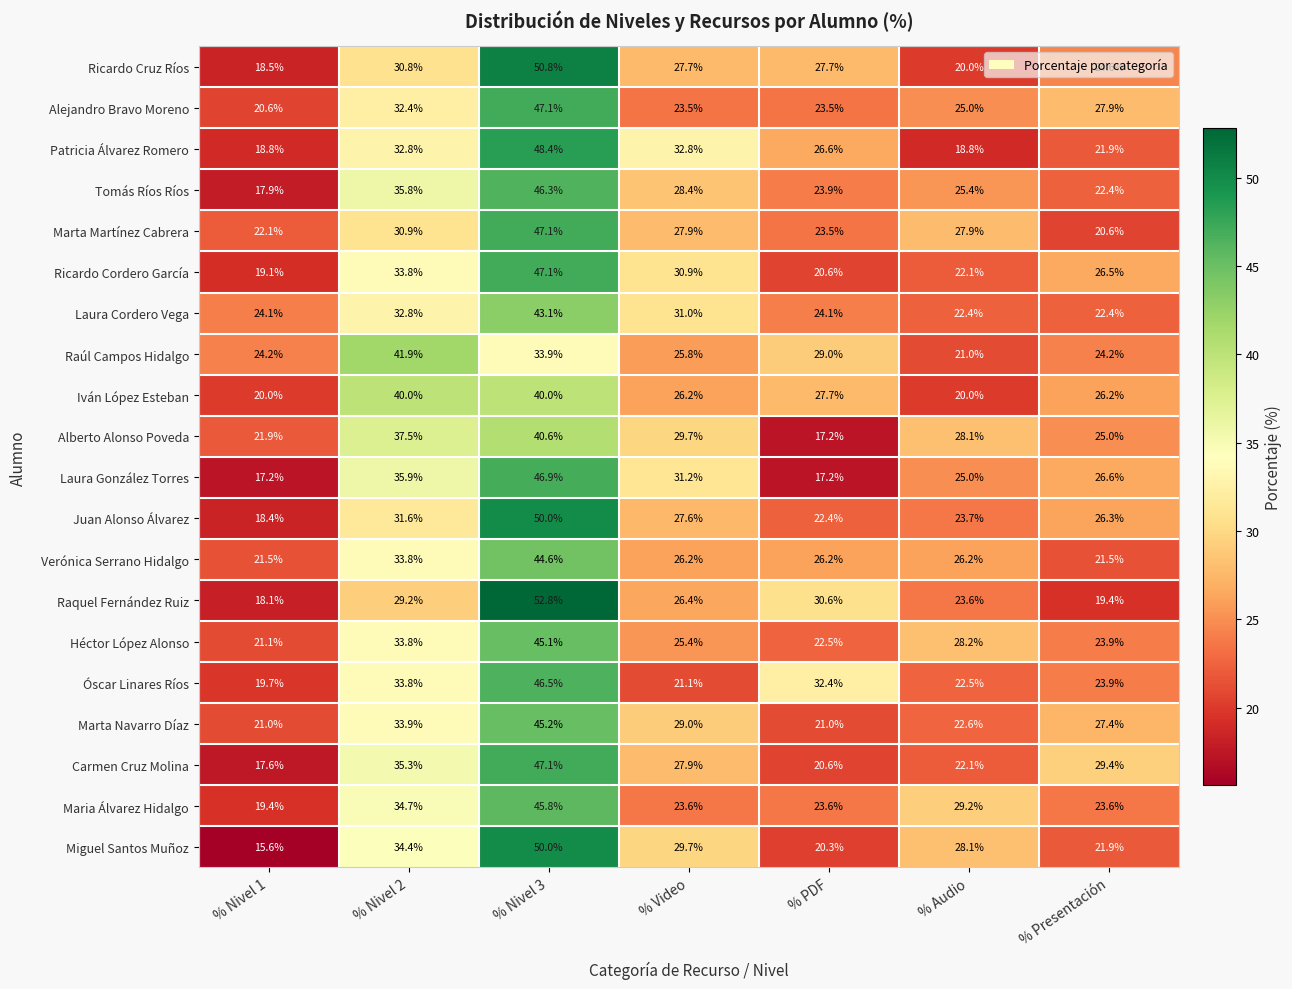

Which category has the highest value across all series?

% Nivel 3